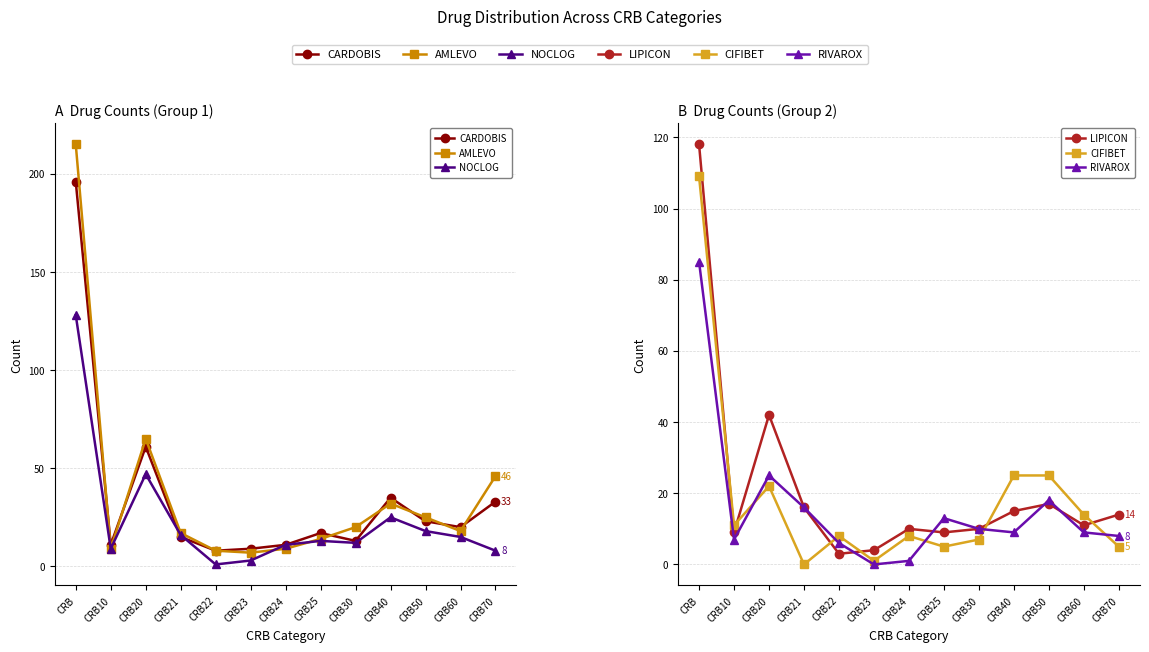

How many interior local peaks does the NOCLOG series have?

3